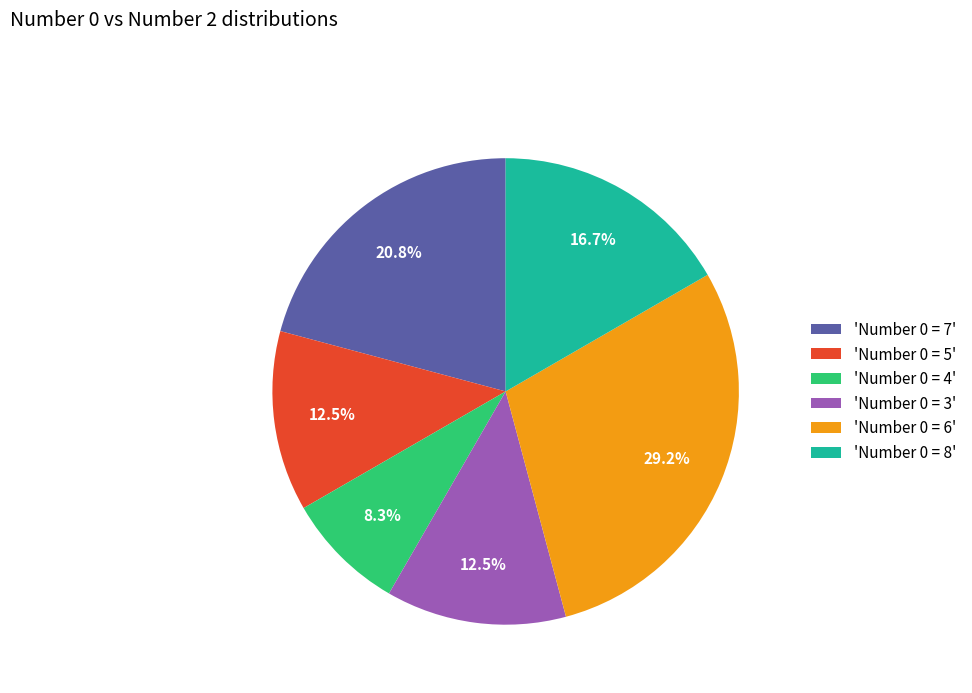

Which category has the biggest portion of the pie?

'Number 0 = 6'